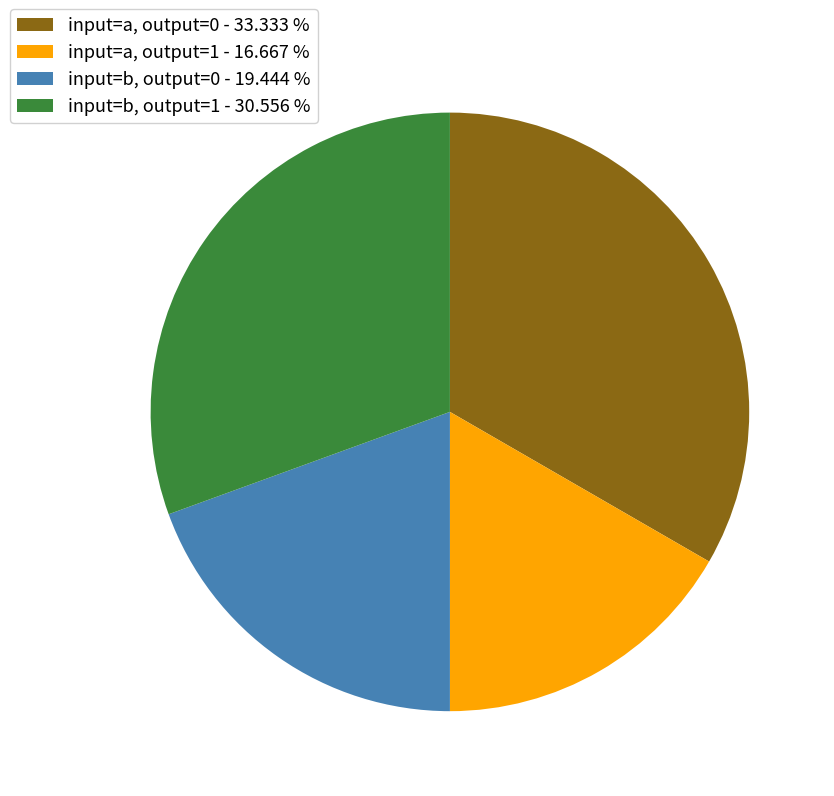

Approximately how many times larger is the value at input=b, output=0 - 19.444 % compared to input=a, output=1 - 16.667 %?

1.2